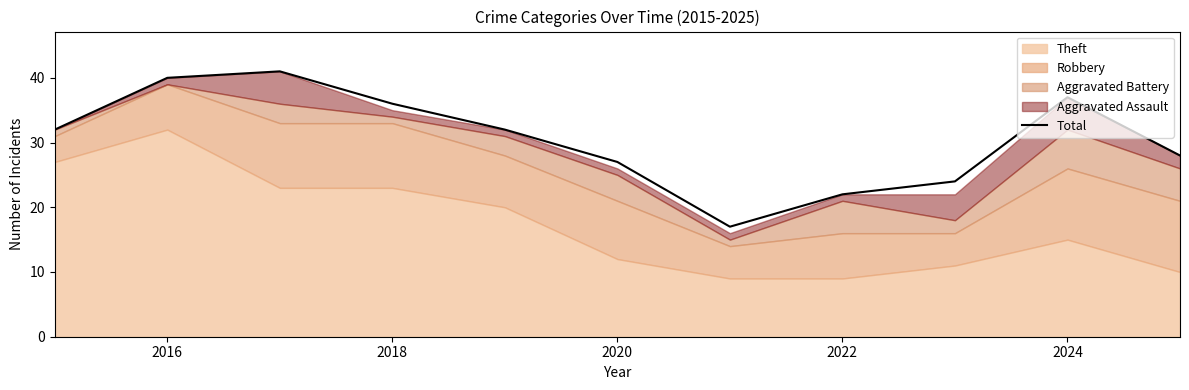

What is the lowest value of the Total series?

17